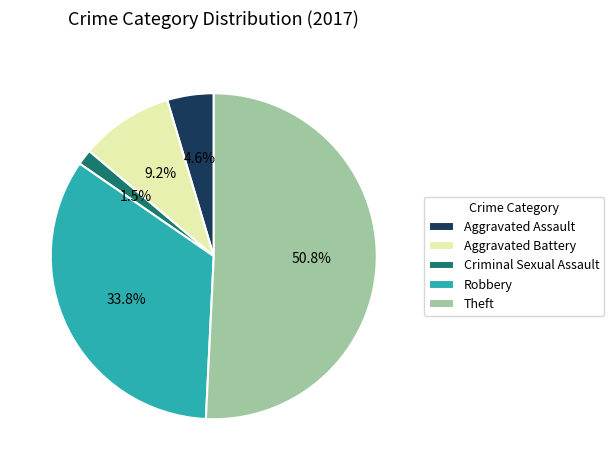

True or false: Aggravated Battery accounts for 9% of the total.

True